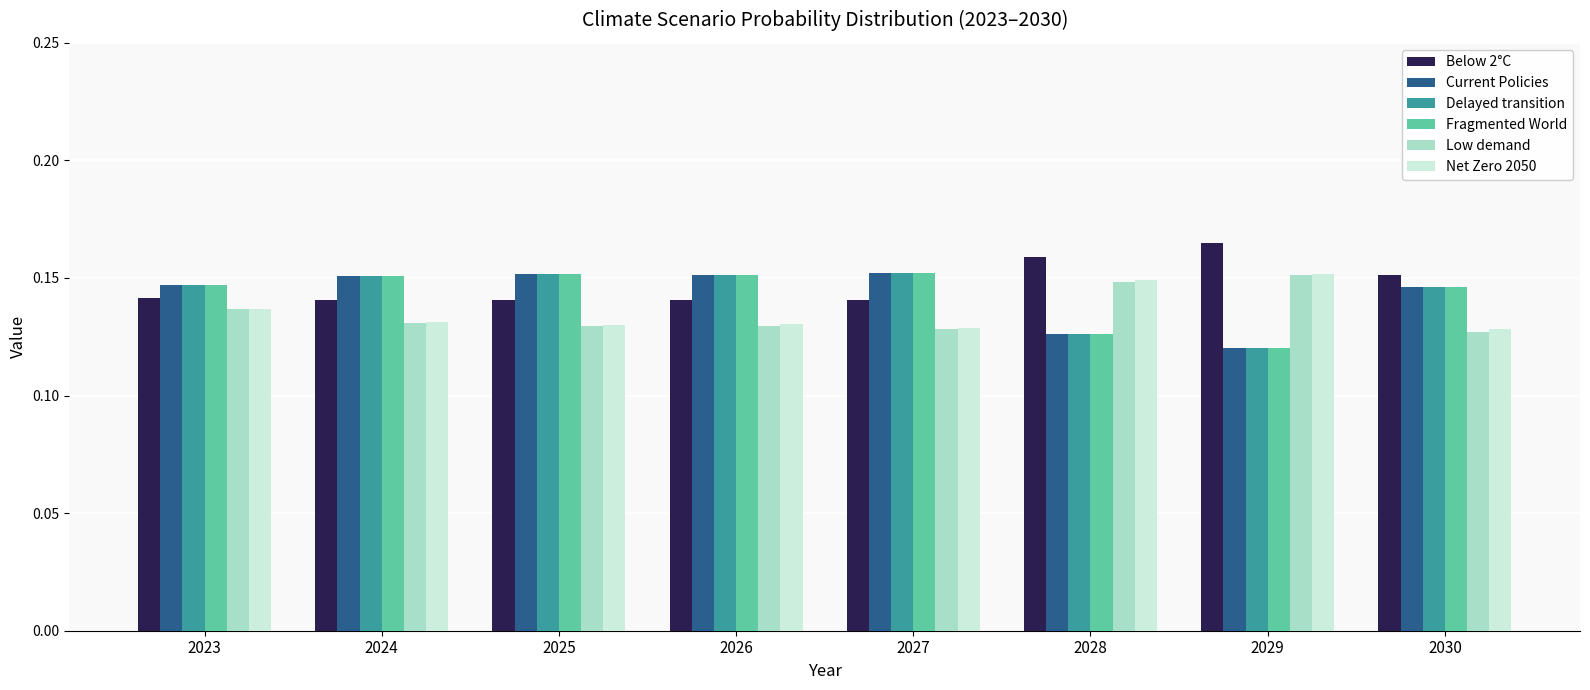

True or false: Delayed transition has a value of 0.2 at 2023.

False